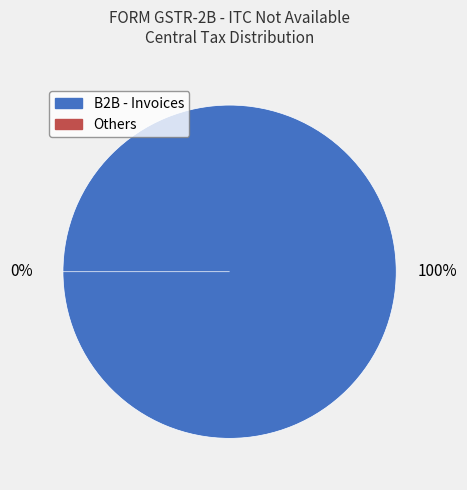

Which slice is the smallest?

Others